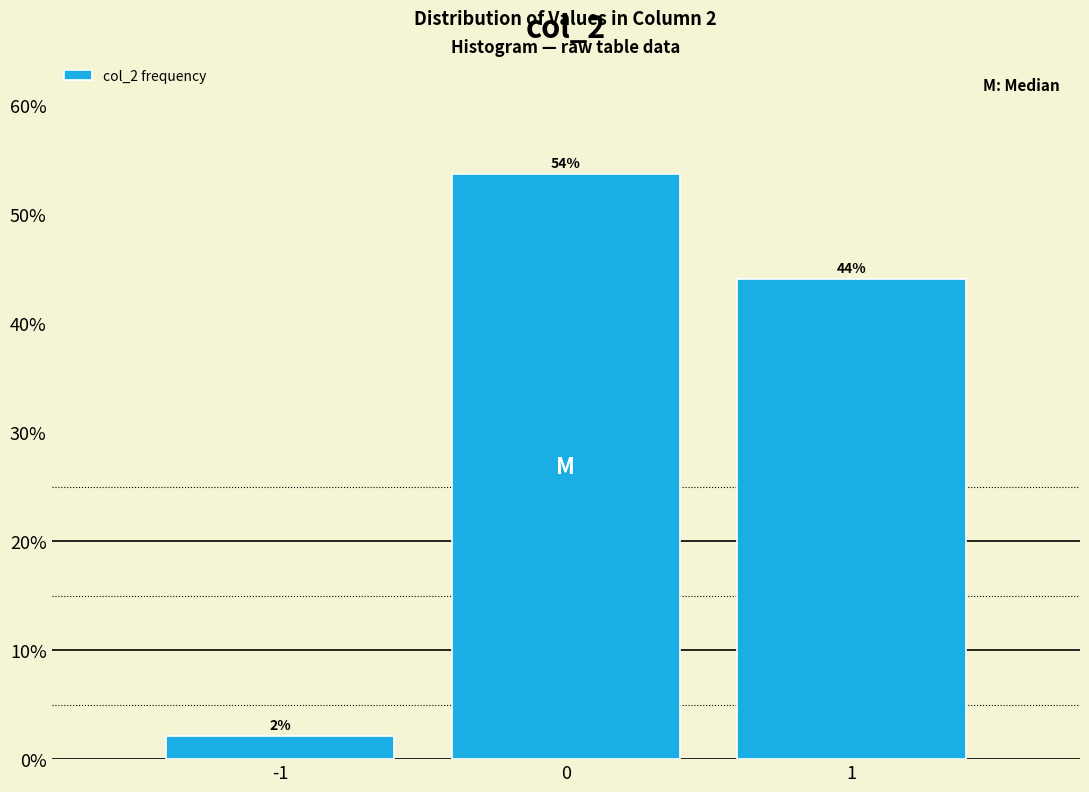

What is the maximum value shown in the chart?

53.8